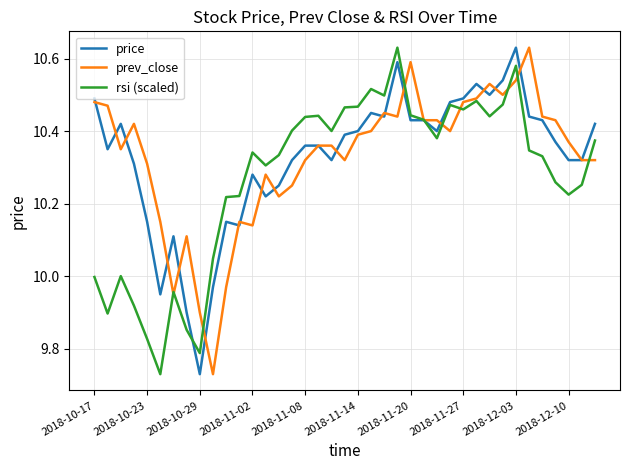

What are all the series names shown in the legend?

price, prev_close, rsi (scaled)